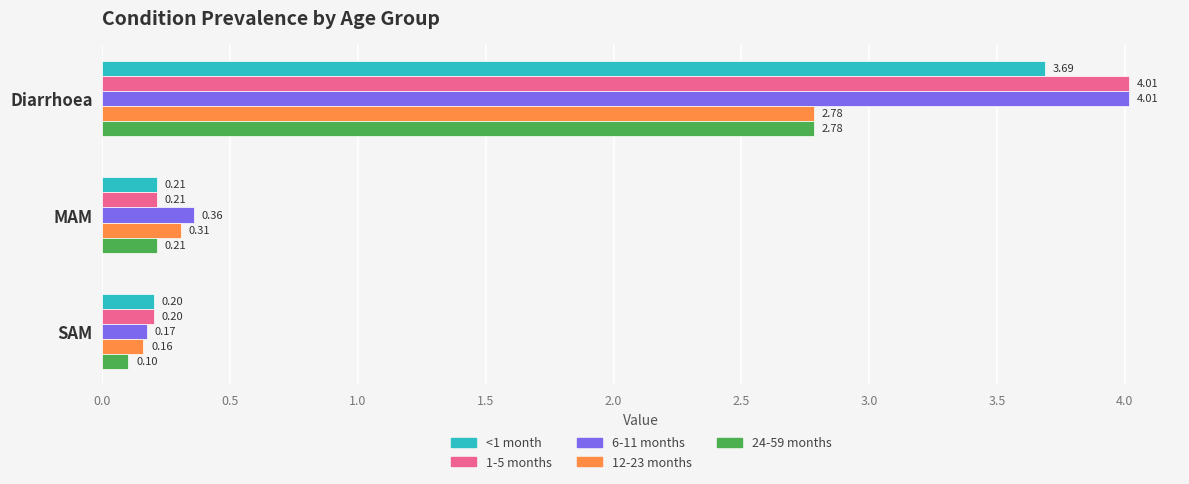

List the labels in order of 1-5 months value, largest first.

Diarrhoea, MAM, SAM